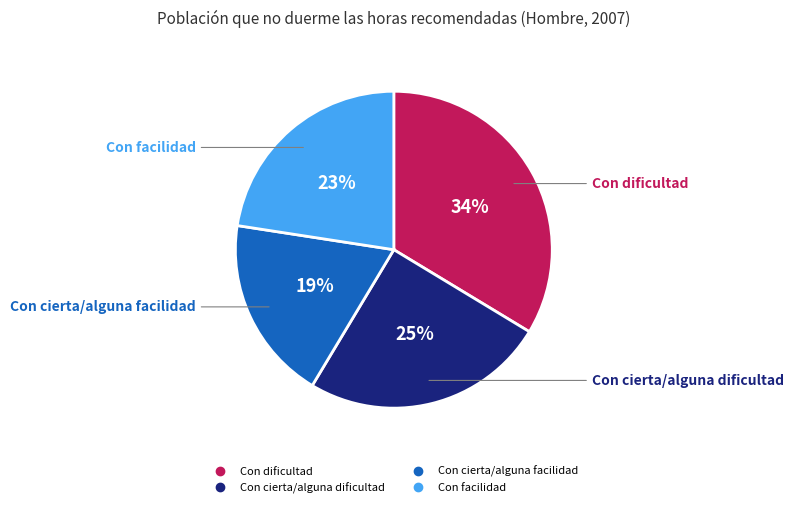

To the nearest percent, what is the difference between the Con dificultad and Con cierta/alguna facilidad slice percentages?

15%